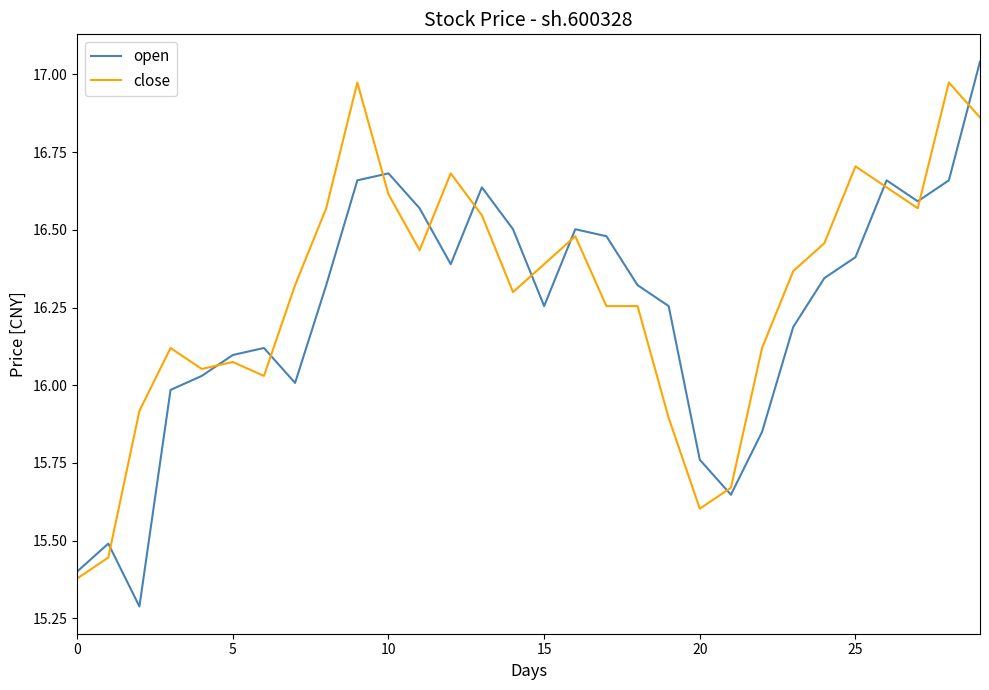

Which series has the largest range (max minus min)?

open